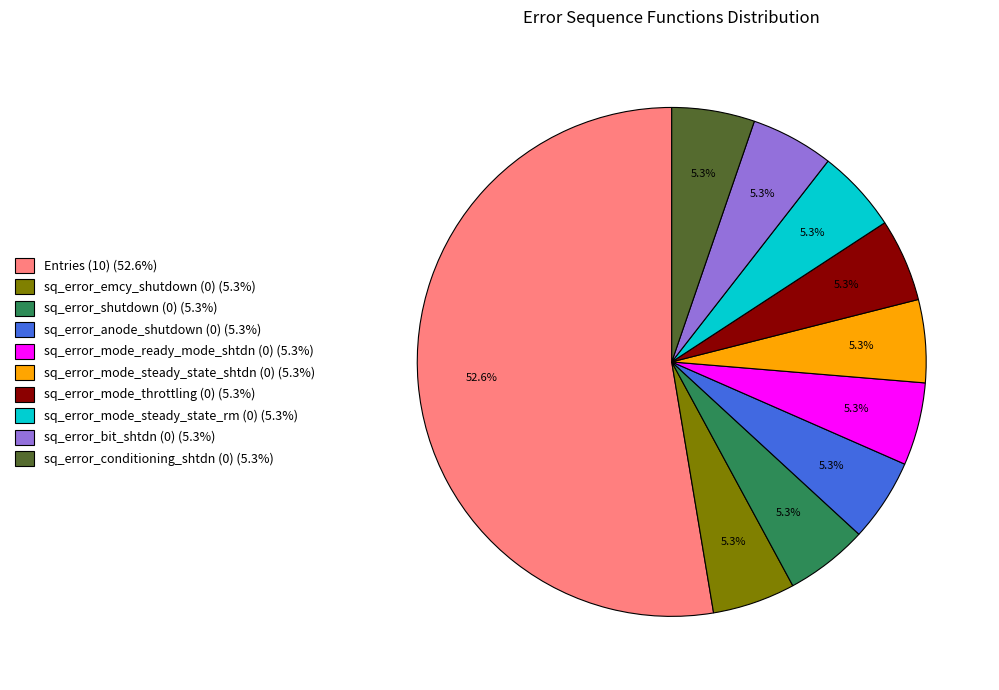

What portion of the pie excludes sq_error_emcy_shutdown (0)?

94.7%